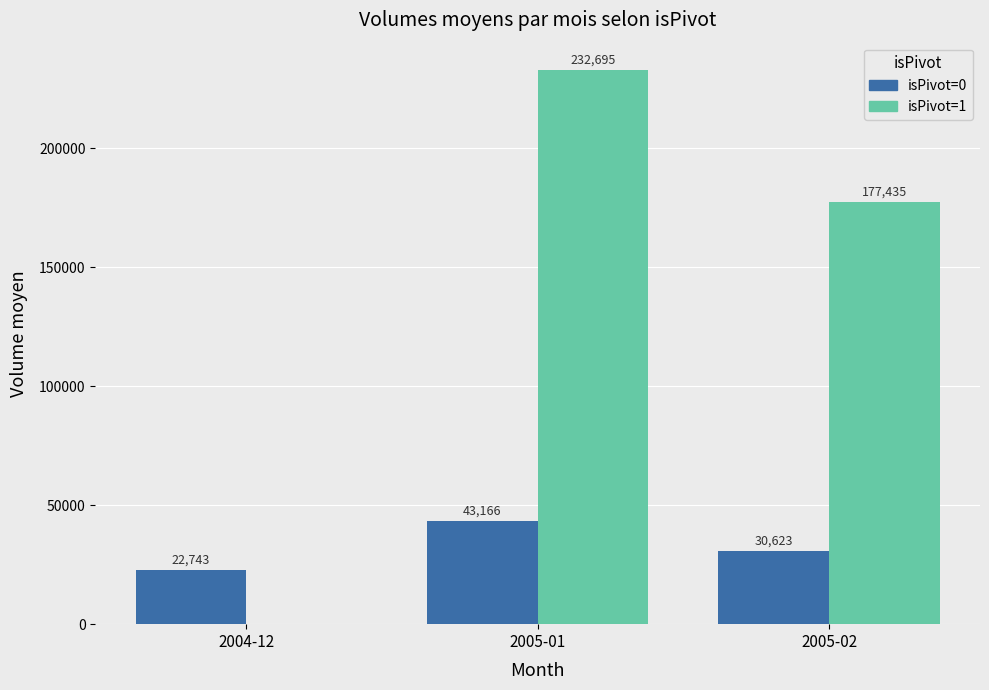

Which series has the largest total across all categories?

isPivot=1